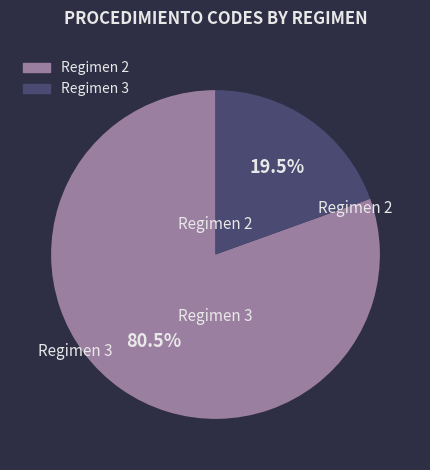

Does any single category account for the majority?

Yes